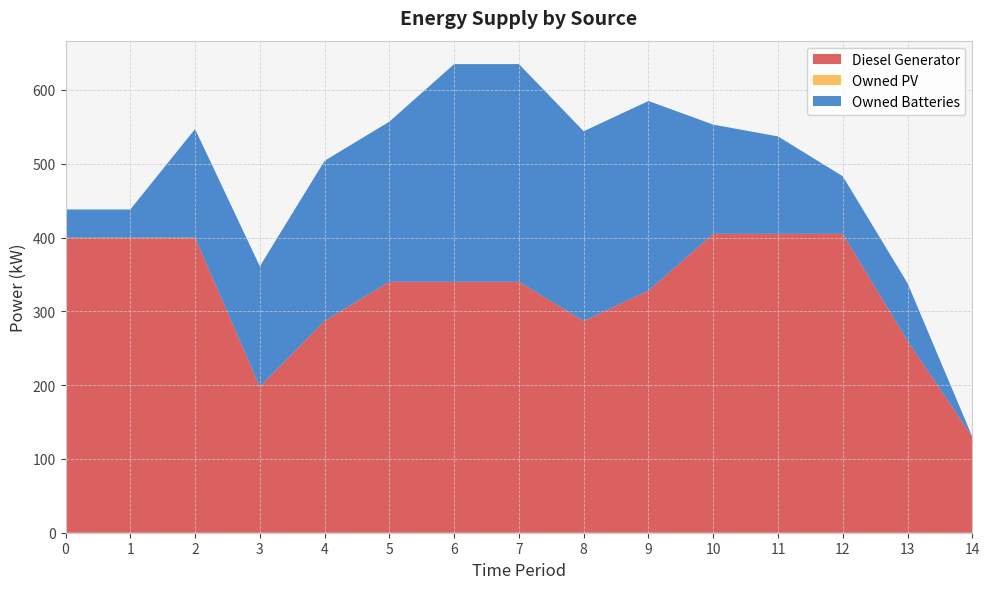

Reading left to right, list all the values displayed in this chart.

Diesel Generator: 400	400	400	198	287	340	340	340	287	328	405	405	405	260	130
Owned PV: 0	0	0	0	0	0	0	0	0	0	0	0	0	0	0
Owned Batteries: 38	38	147	163	217	217	295	295	257	257	148	132	78	78	0